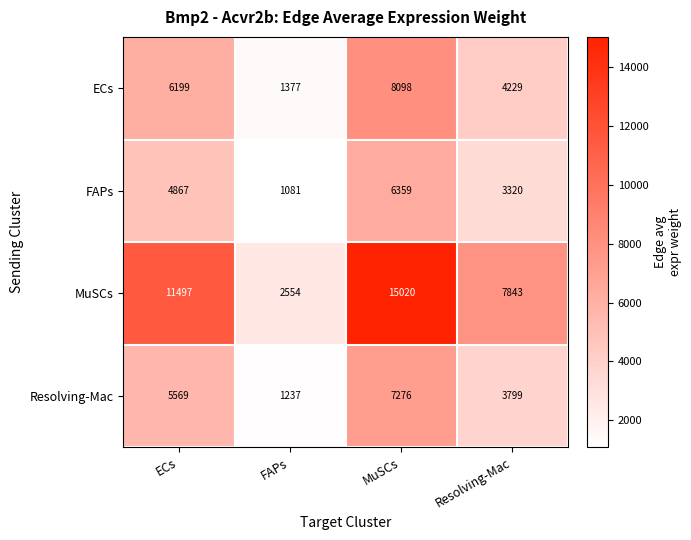

What is the difference between the Resolving-Mac values at ECs and Resolving-Mac?

1770